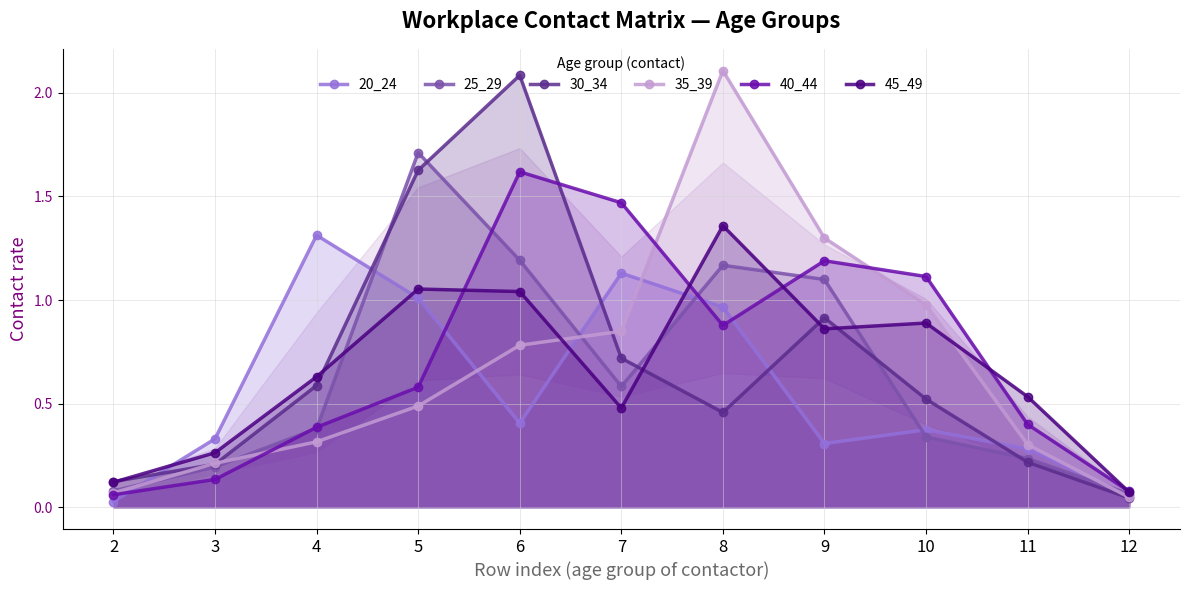

What is the total value across all series at 3?

1.3